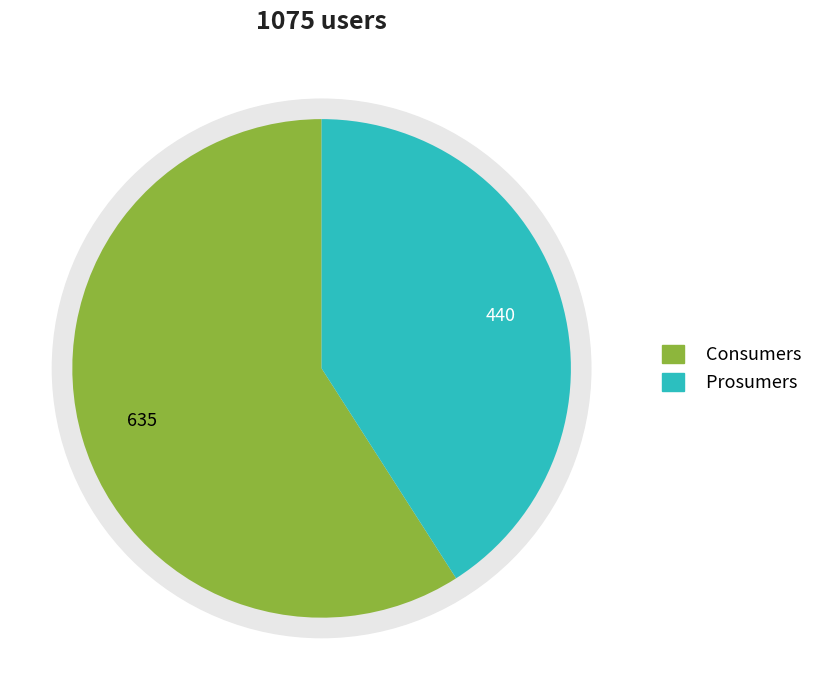

How much of the chart is everything except Consumers?

40.9%